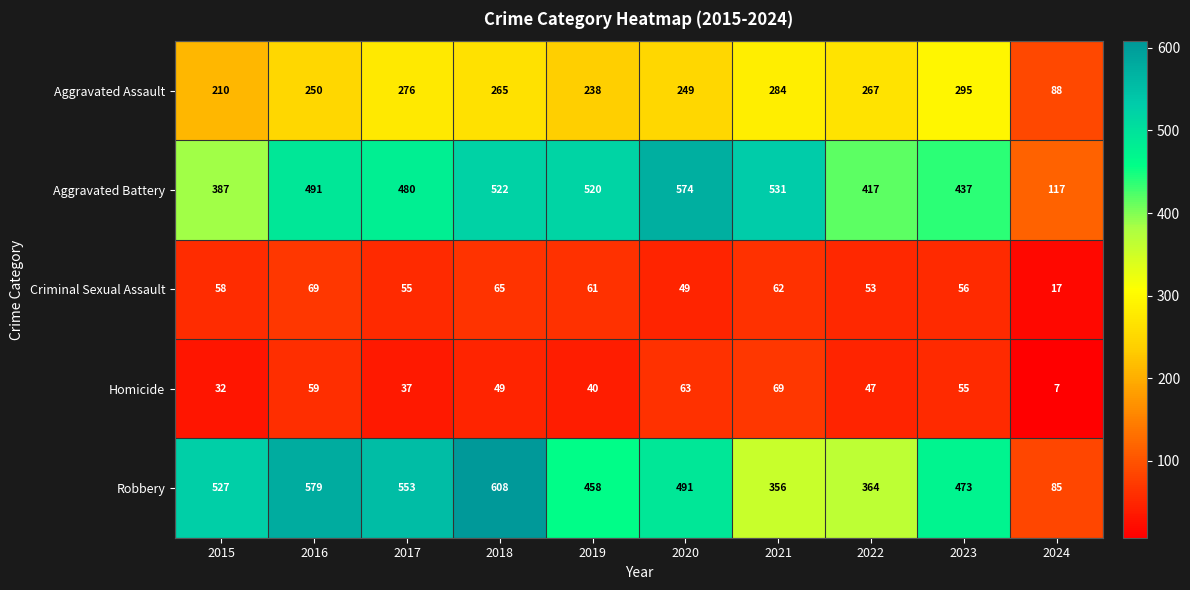

What is the difference between the maximum and second lowest values in the Robbery series?

252